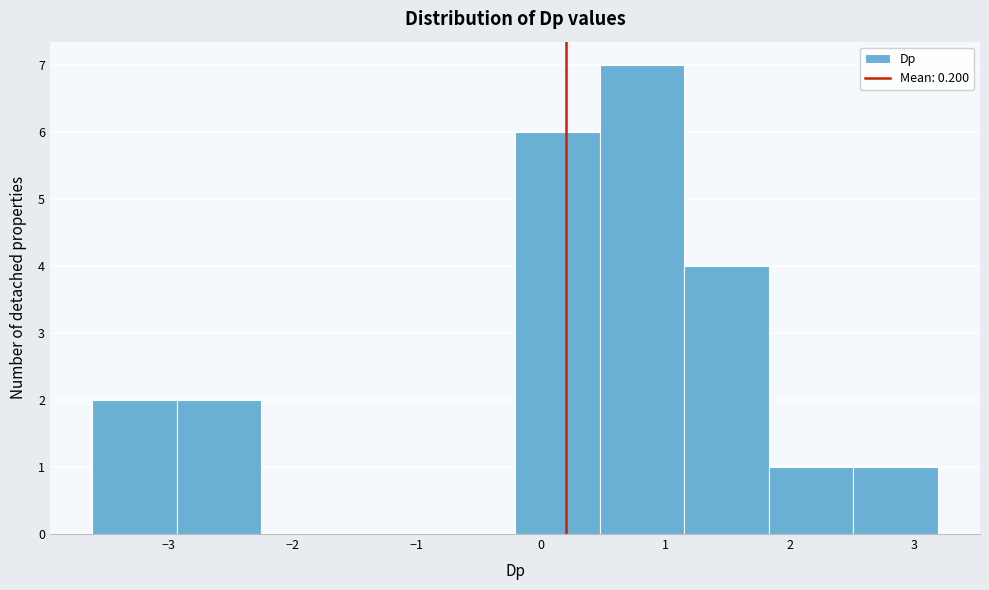

Over which range of the x-axis is the bar tallest?

0.5 to 1.2